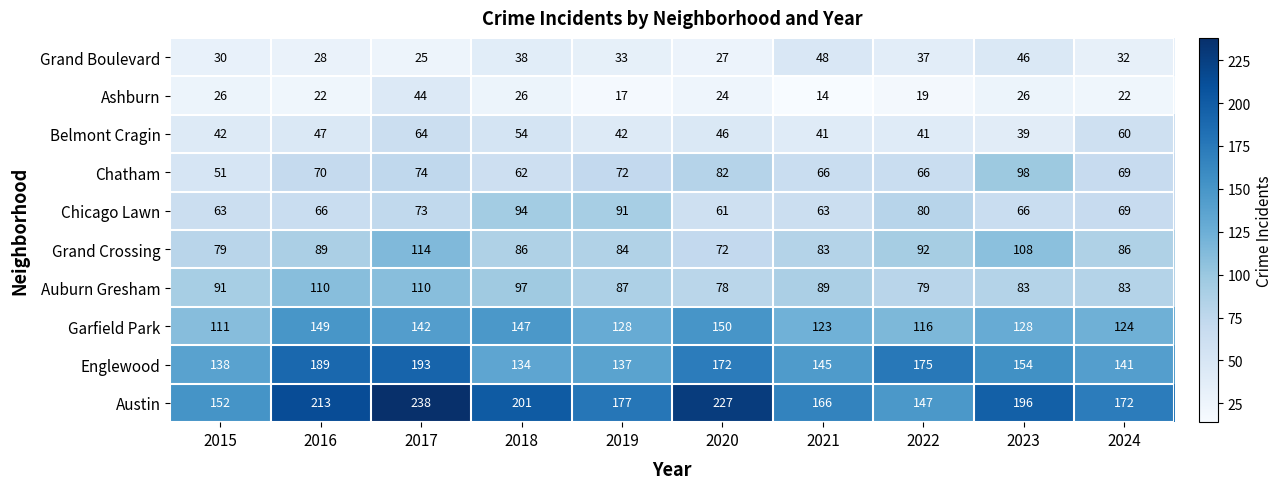

At which label does Auburn Gresham first exceed 89?

2015